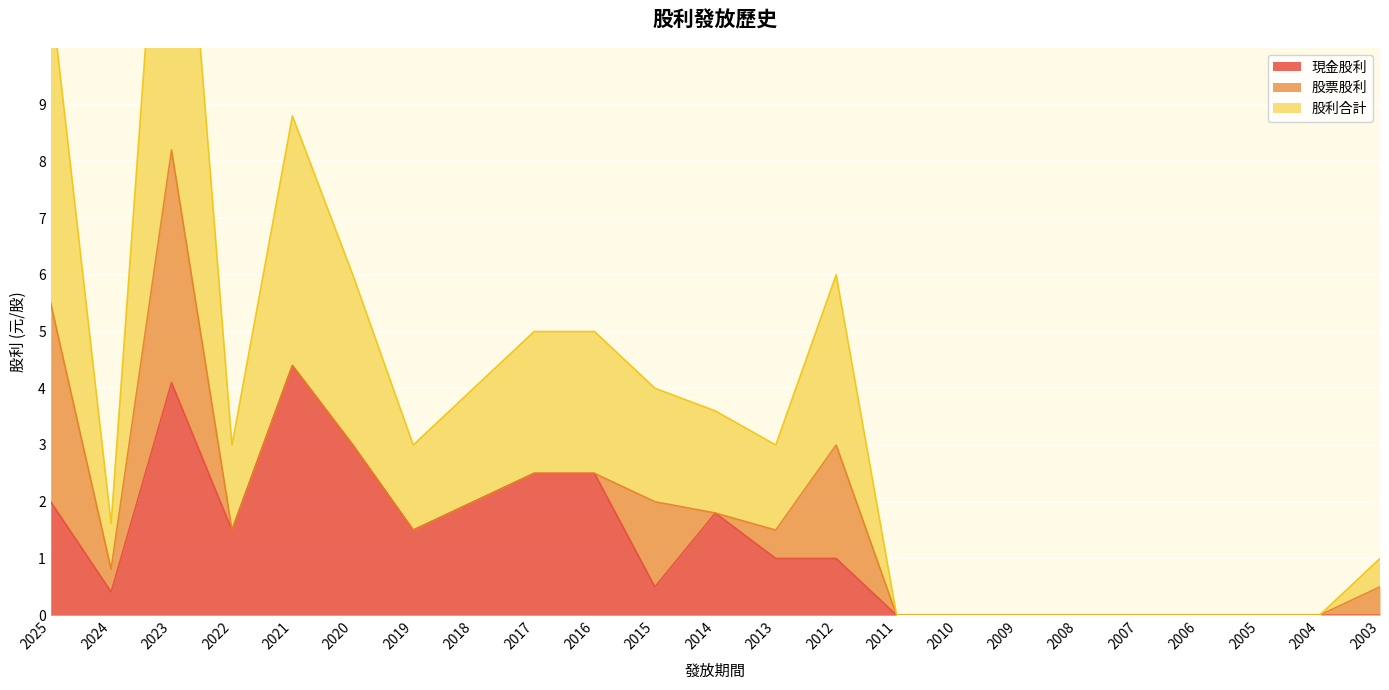

True or false: 現金股利 has a value of 2.6 at 2007.

False